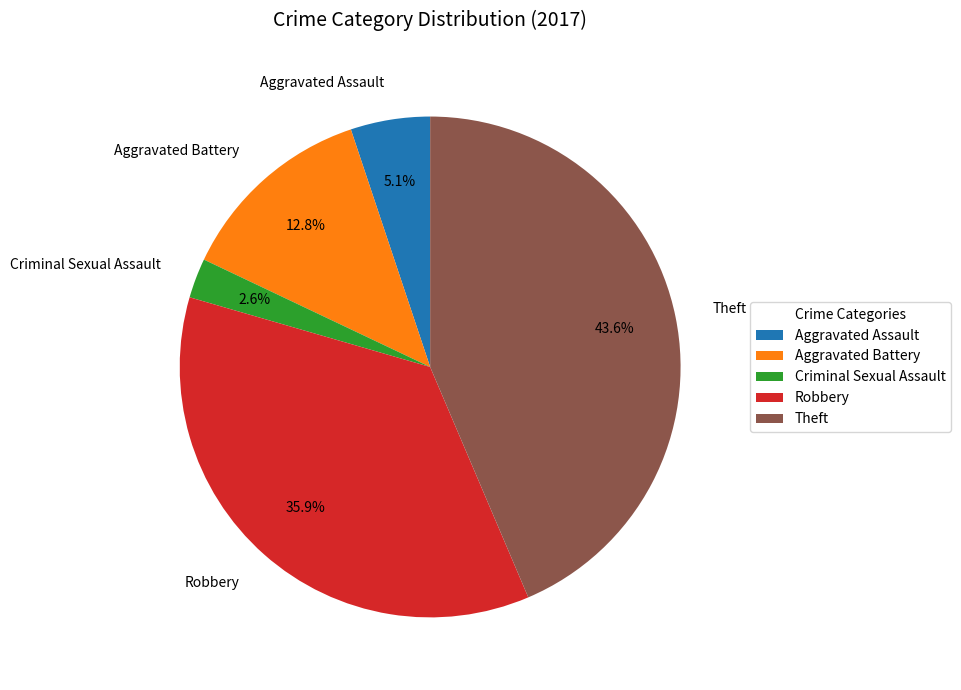

Do Criminal Sexual Assault and Theft together represent more than half of the pie?

No